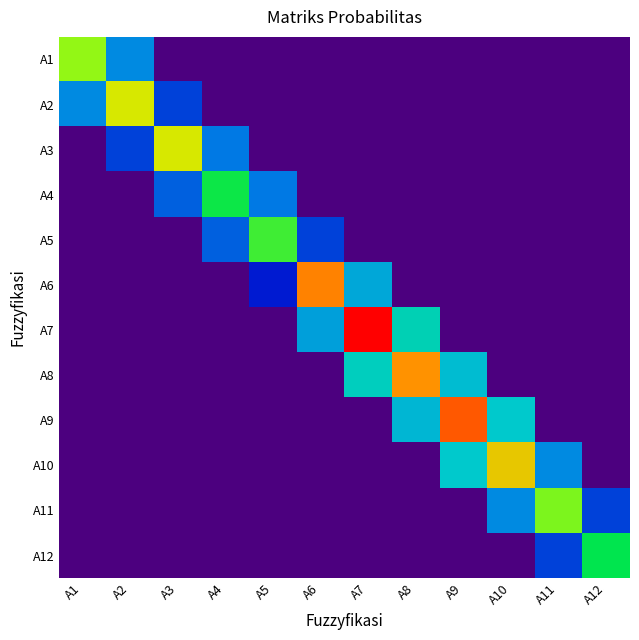

Between A11 and A12, which series saw the biggest shift?

A11